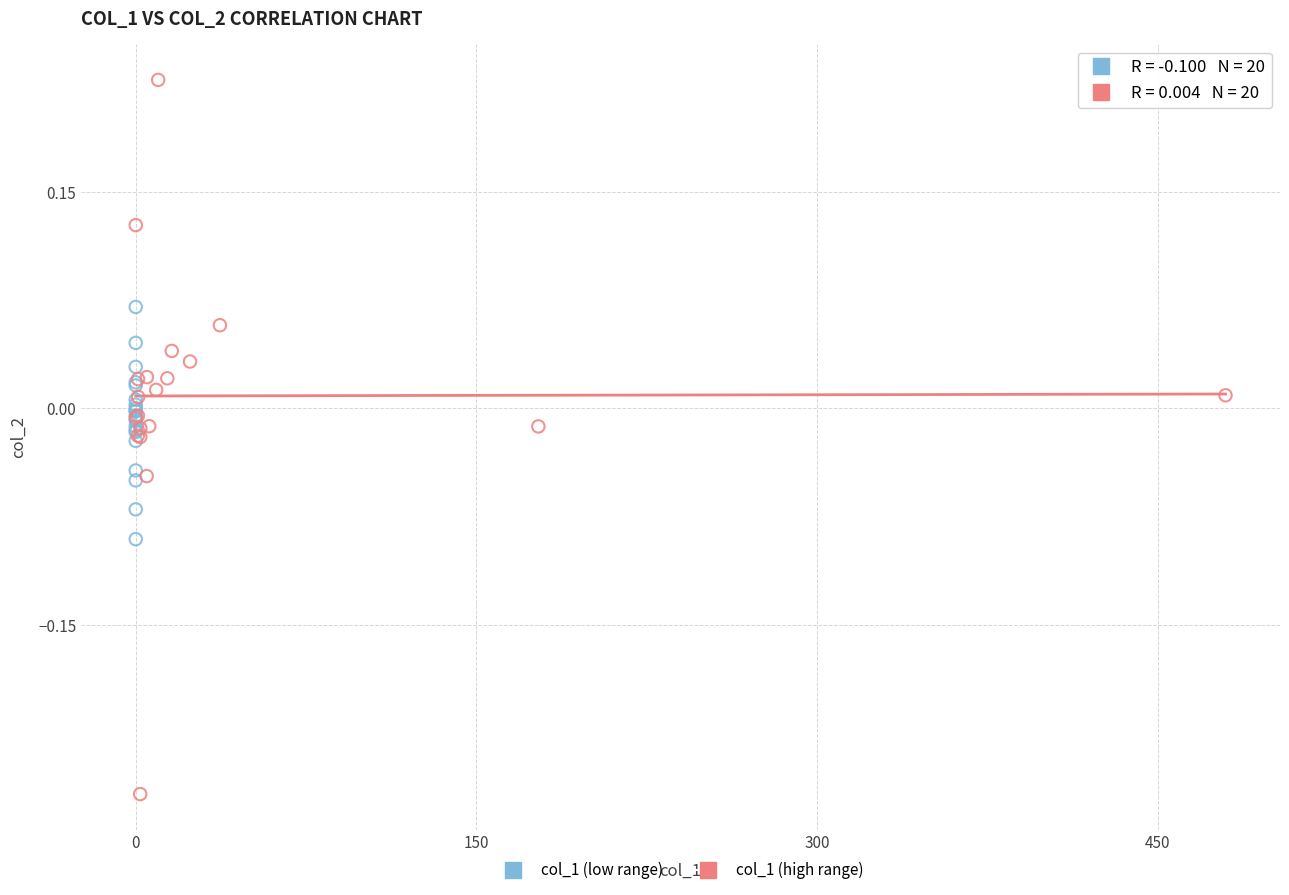

Which series reaches the minimum Y coordinate?

col_1 (high range)